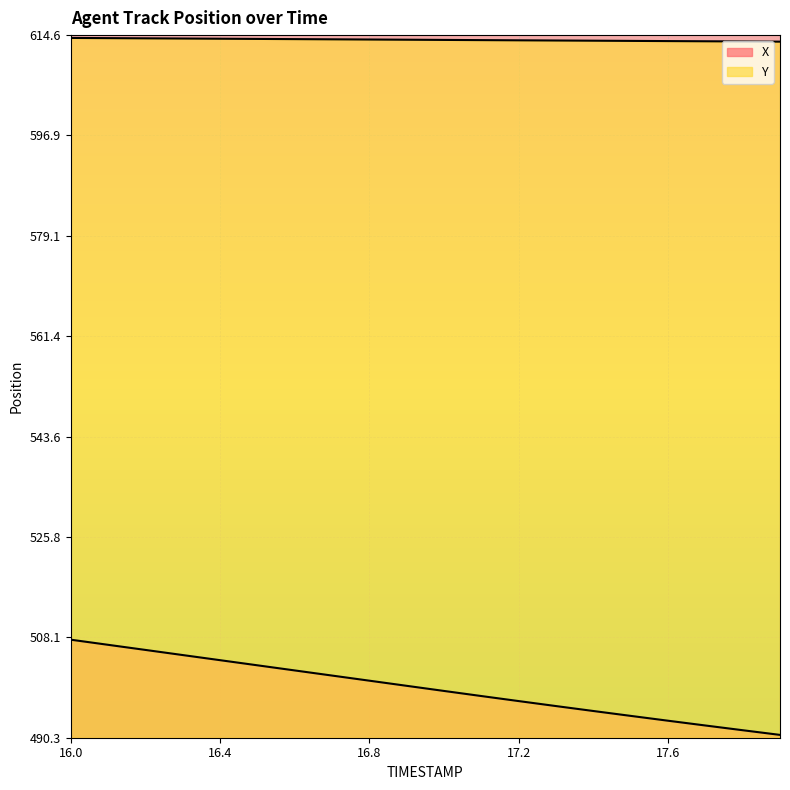

What is the spread (max minus min) of values at 17.2?

116.9